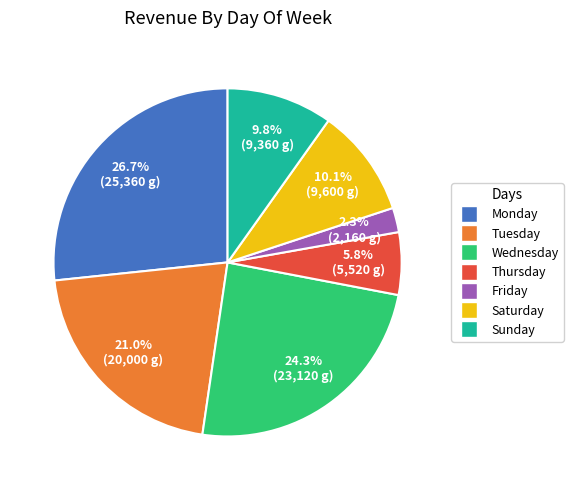

Does any single category account for the majority?

No